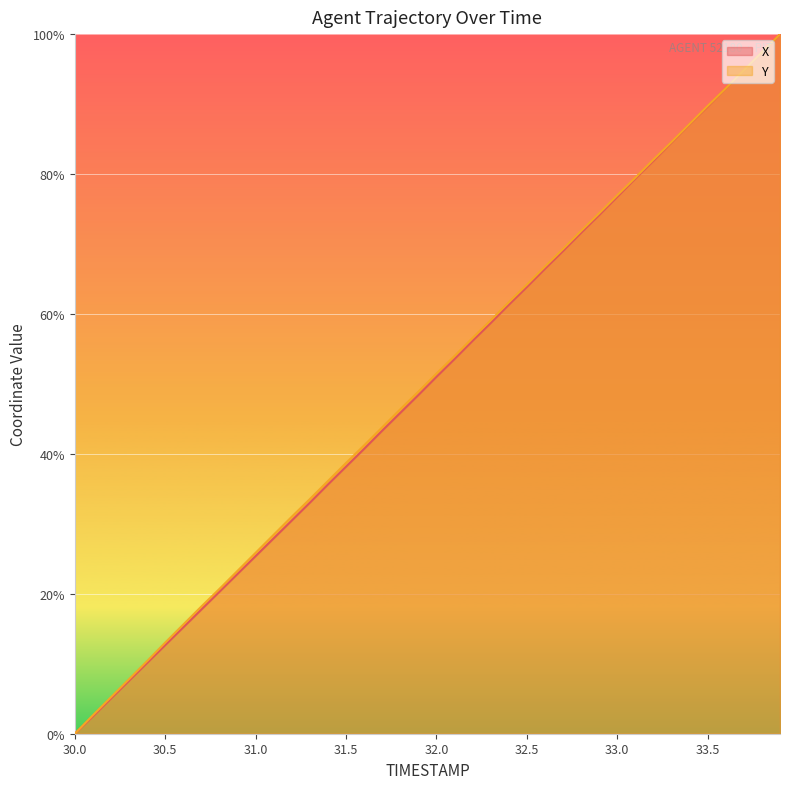

What is the average value of the X series?

49.8